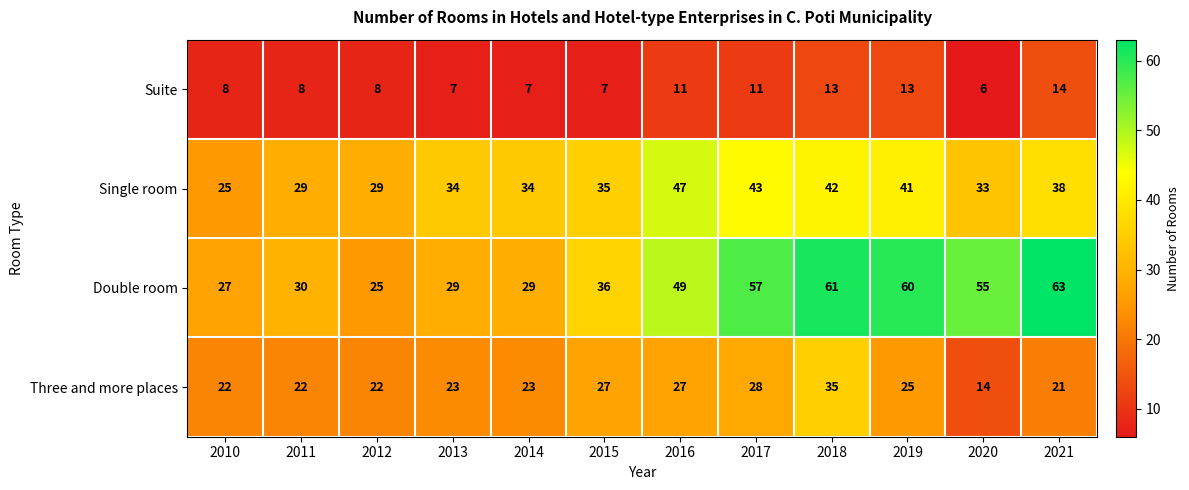

True or false: Suite has a value of 2 at 2020.

False